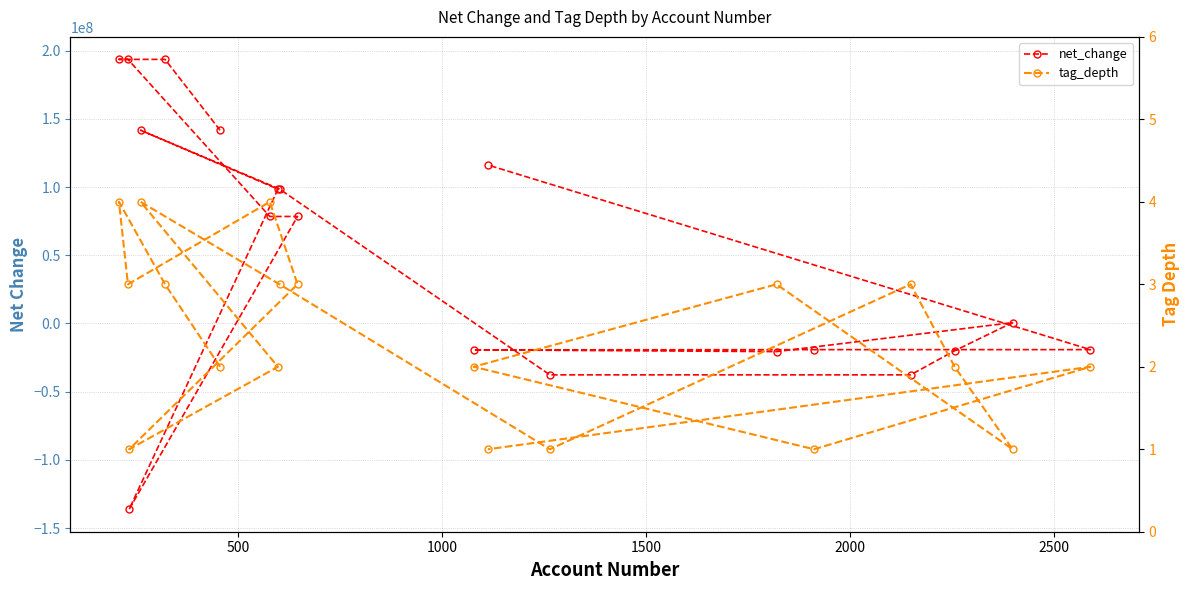

Which series has the largest range (max minus min)?

net_change